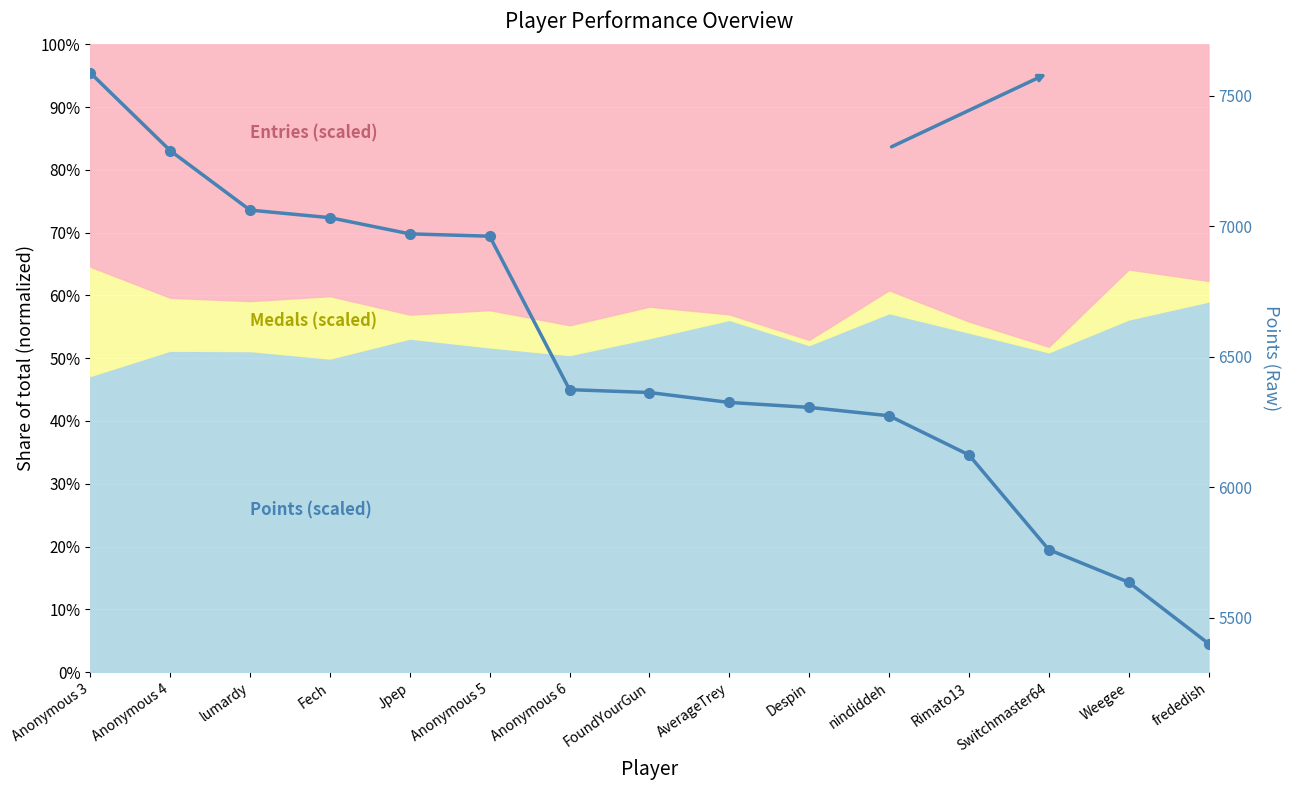

At which label does the data first exceed 6363?

Anonymous 3